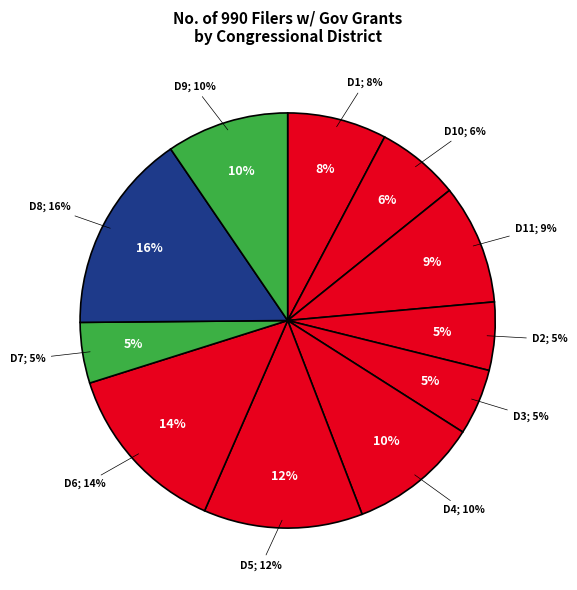

What percentage is the District 4 slice, to the nearest percent?

10%